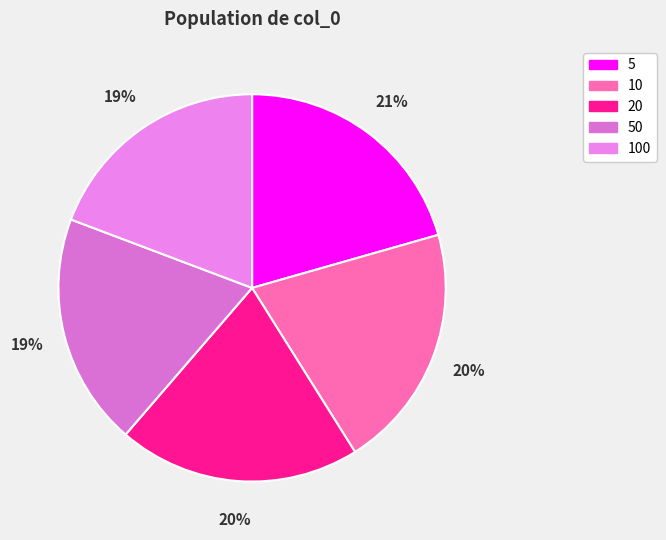

The 50 slice represents 5% of the pie. True or false?

False